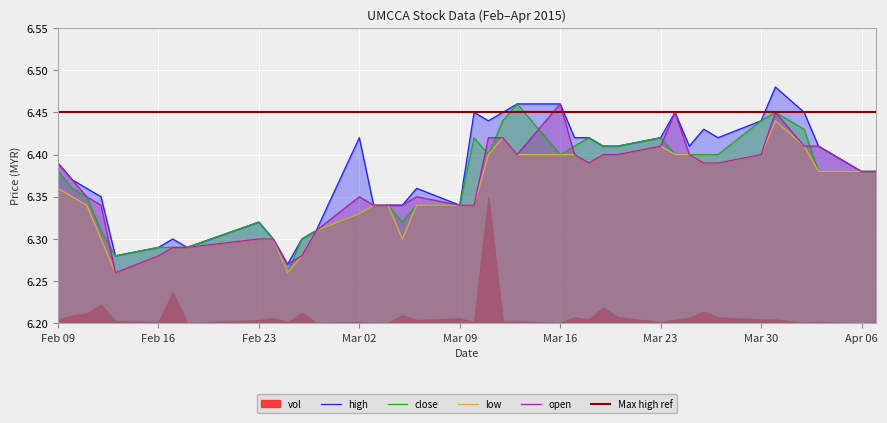

What is the difference between the highest and lowest values at 2015-03-13?

0.1